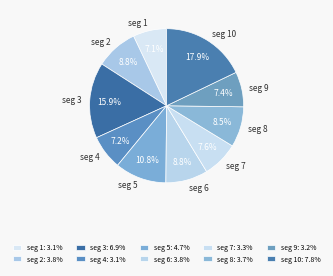

Does any single category account for the majority?

No